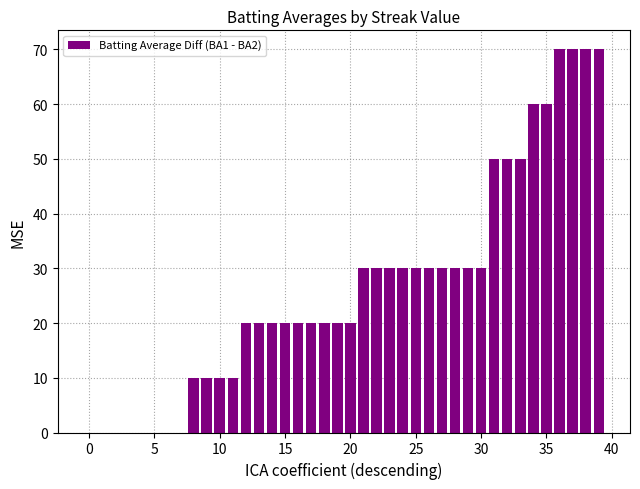

True or false: the data shows -46.8 at 0.

False